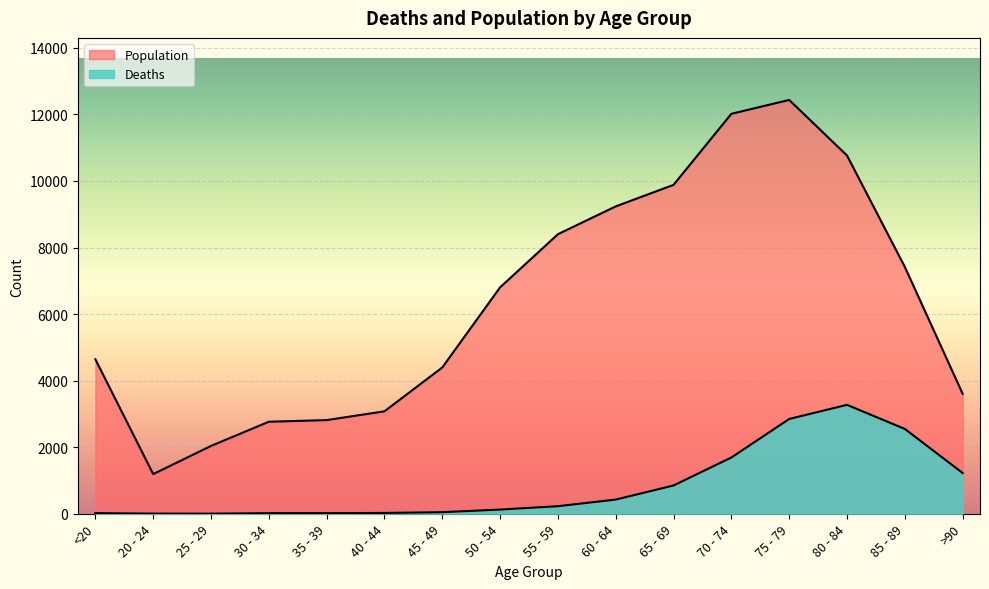

What is the difference between the Population values at 70 - 74 and 30 - 34?

9253